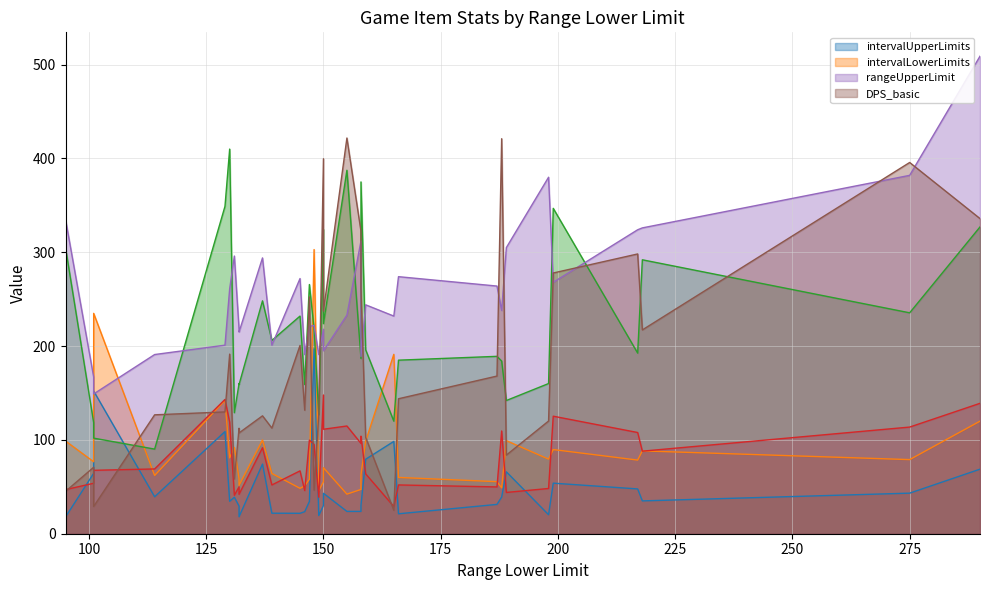

After their last crossing, which series has the higher values: intervalUpperLimits or DPS_basic?

DPS_basic